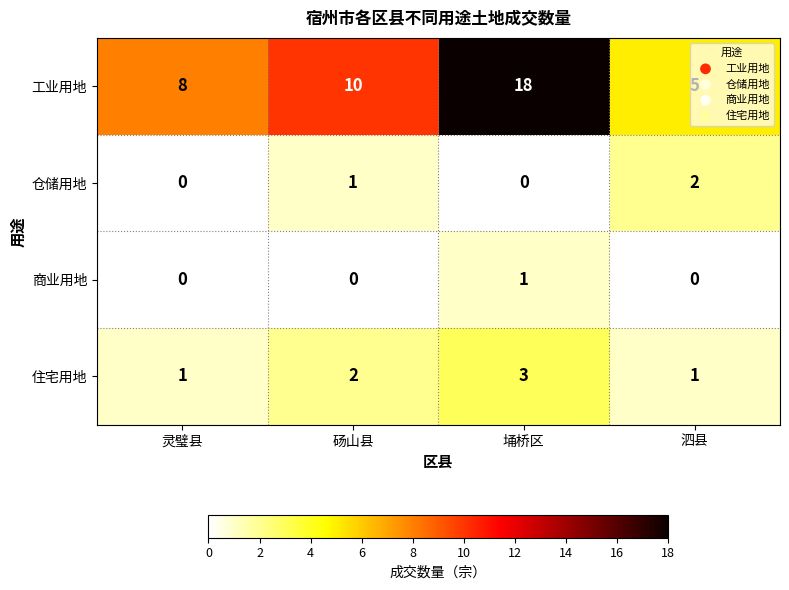

At 砀山县, list the series in order from smallest to largest.

商业用地, 仓储用地, 住宅用地, 工业用地